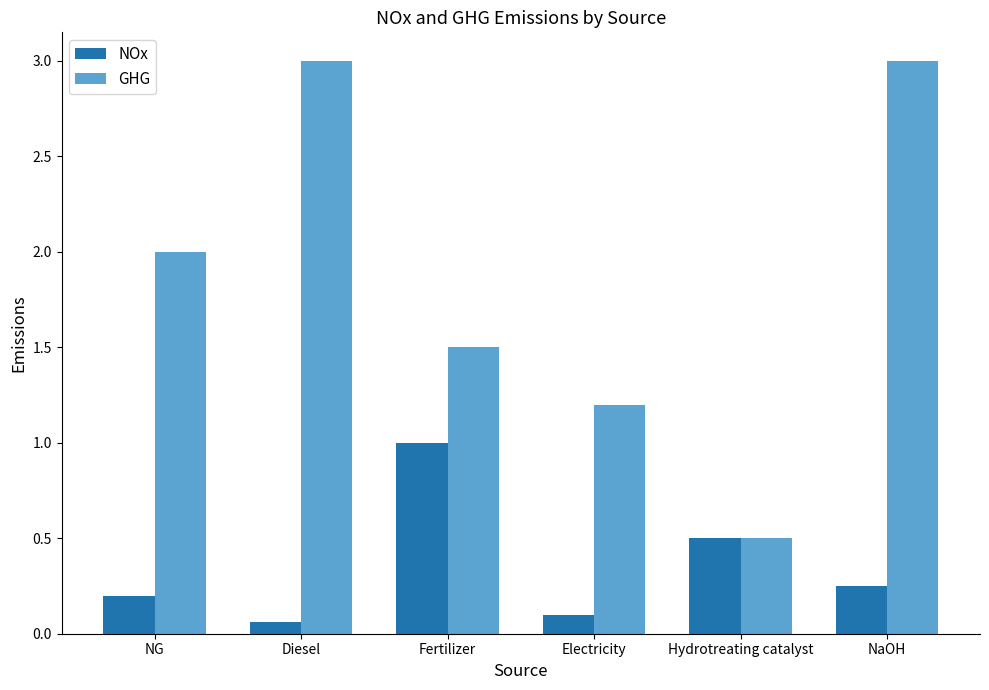

Is it true that NOx equals 0.1 at Electricity?

True